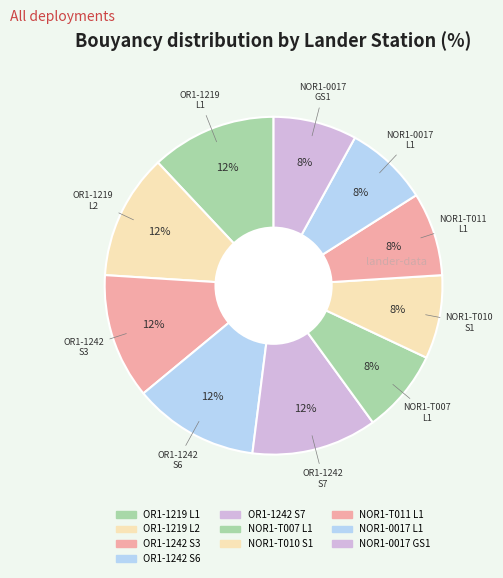

To the nearest percent, what is the difference between the OR1-1219 L1 and NOR1-0017 GS1 slice percentages?

4%